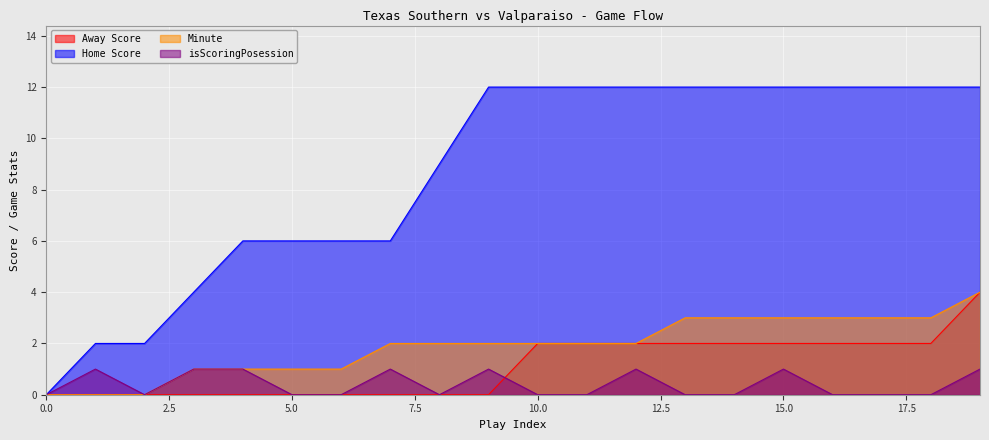

In isScoringPosession, how many points are higher than both neighbors (excluding endpoints)?

5